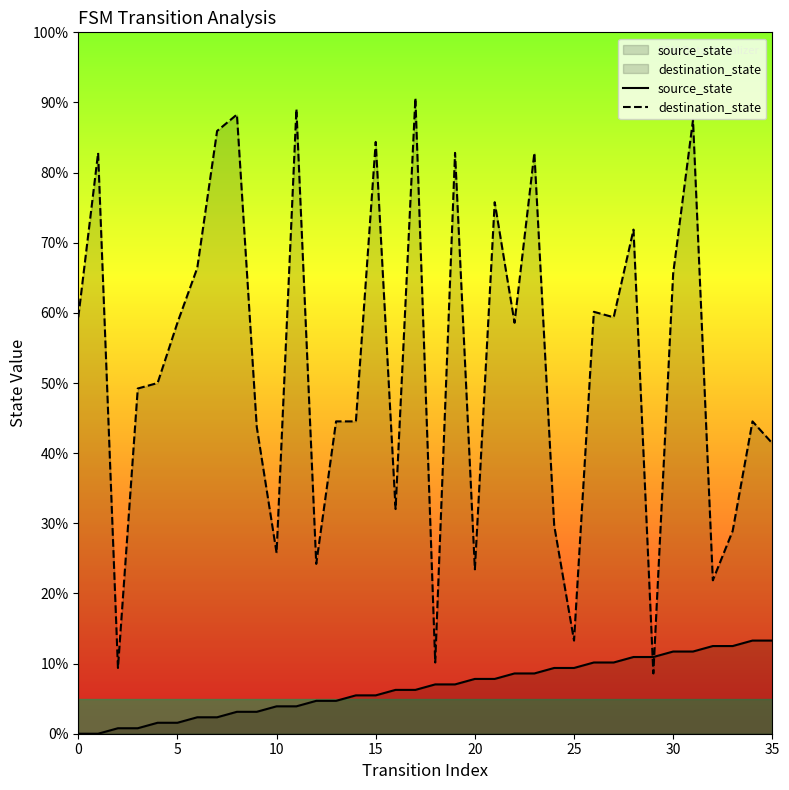

List the series in order of their overall mean, lowest first.

source_state, destination_state